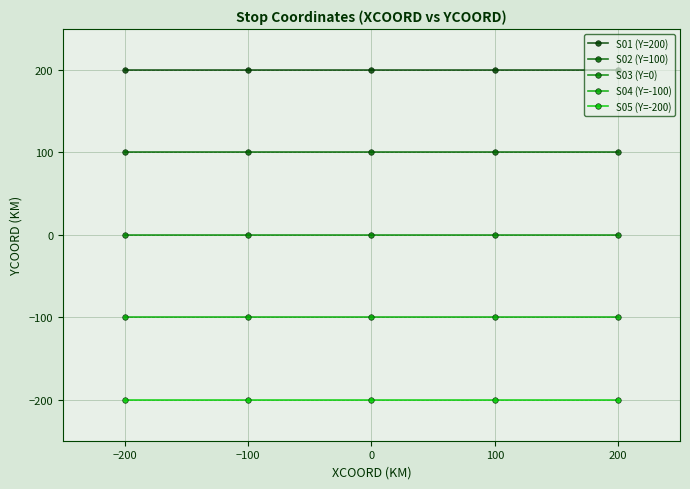

How many lines are shown in the chart?

5